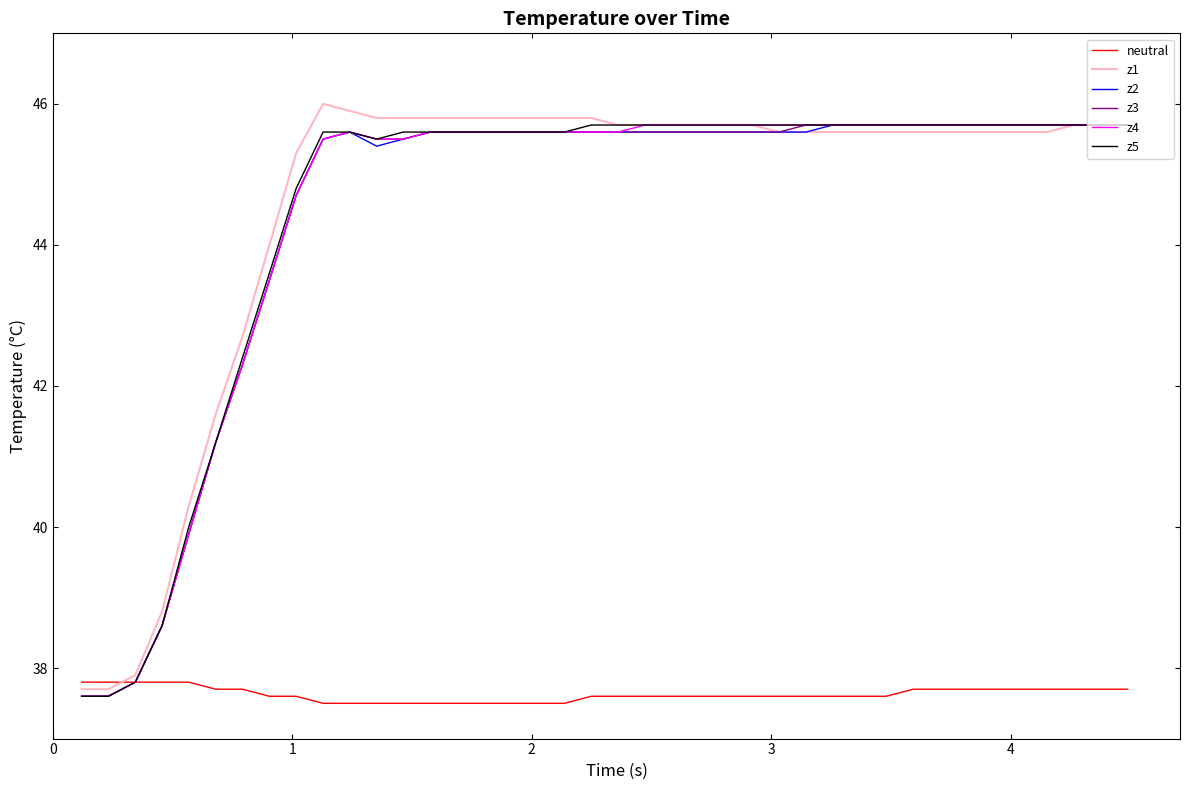

What is the maximum value shown in the chart?

46.0